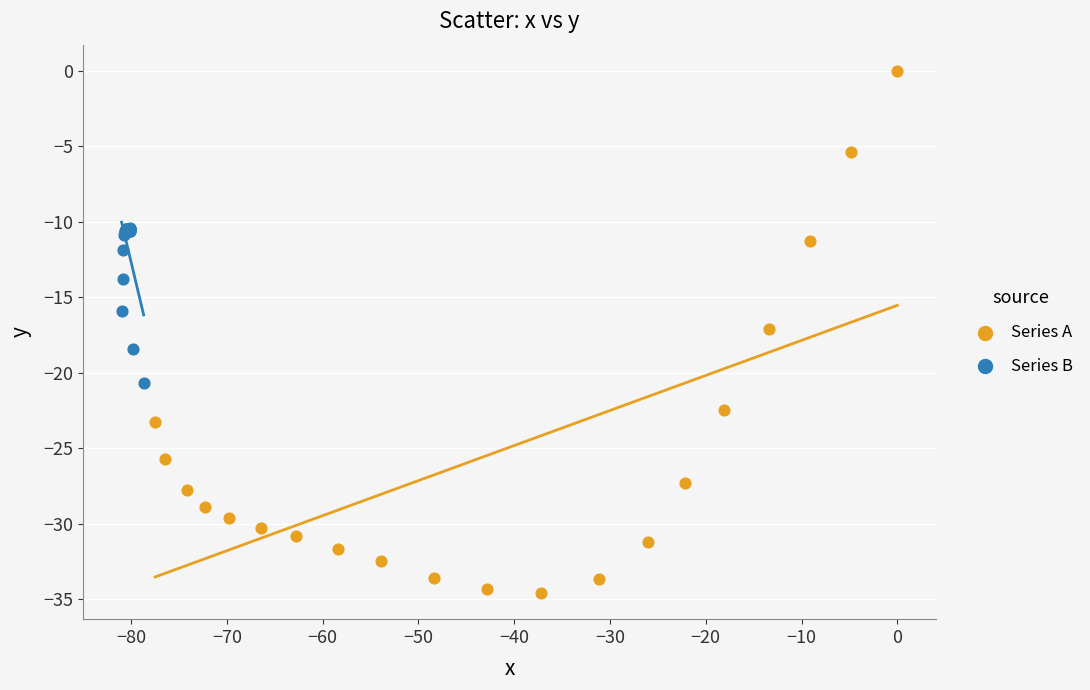

What are all the series names shown in the legend?

Series A, Series B